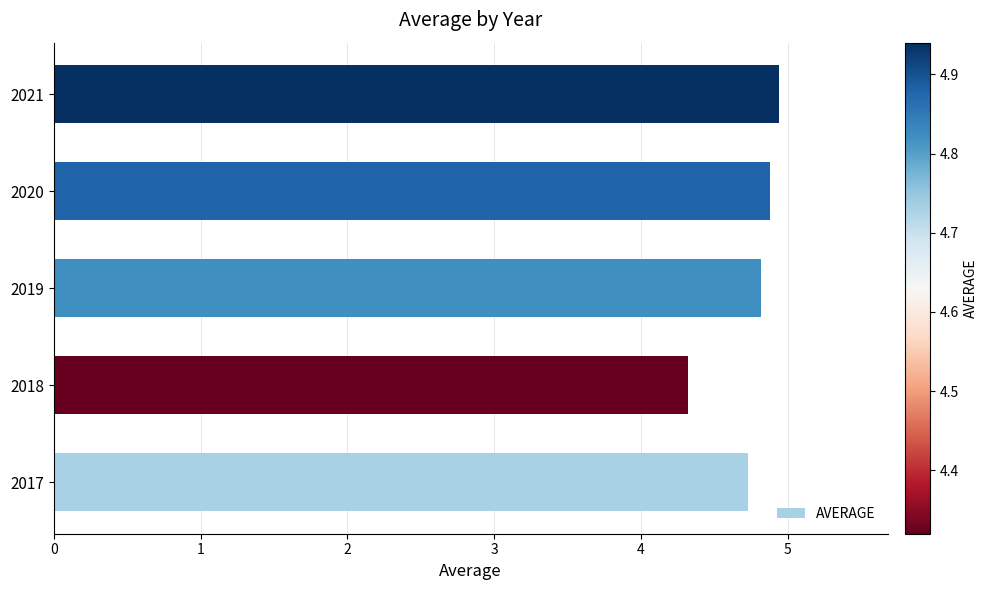

Reading bottom to top, extract all data points from this chart.

4.7	4.3	4.8	4.9	4.9